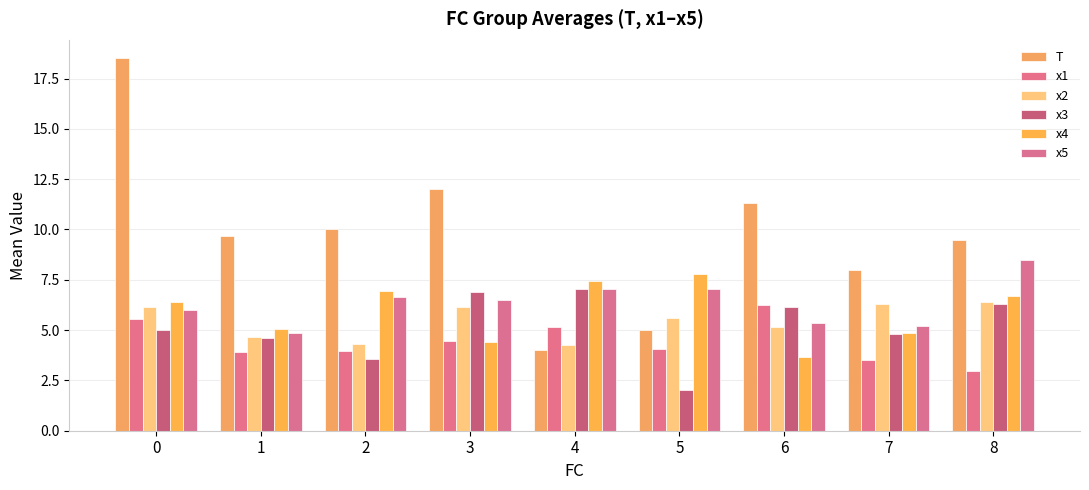

Count the number of categories in the chart.

9